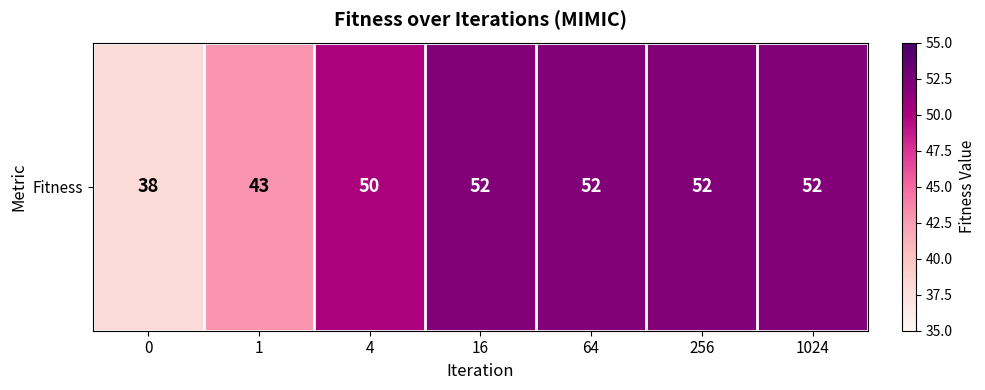

How many values are between 43 and 52?

6